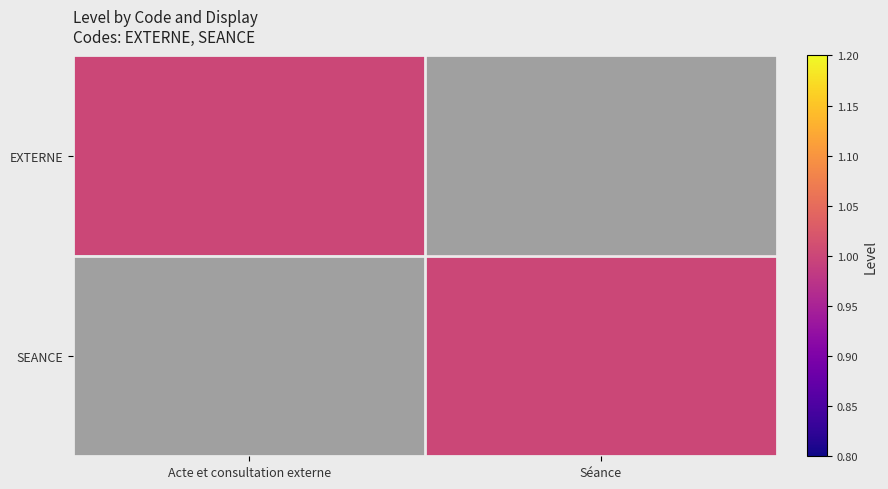

Reading left to right, what are all the values shown in this chart?

EXTERNE: Acte et consultation externe=1	Séance=0
SEANCE: Acte et consultation externe=0	Séance=1